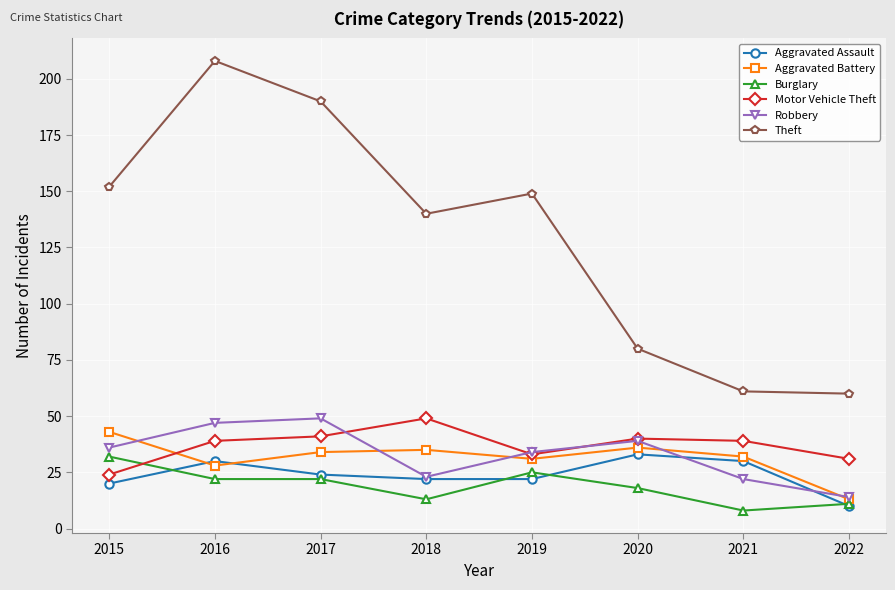

The value of Motor Vehicle Theft at 2022 is 9. True or false?

False